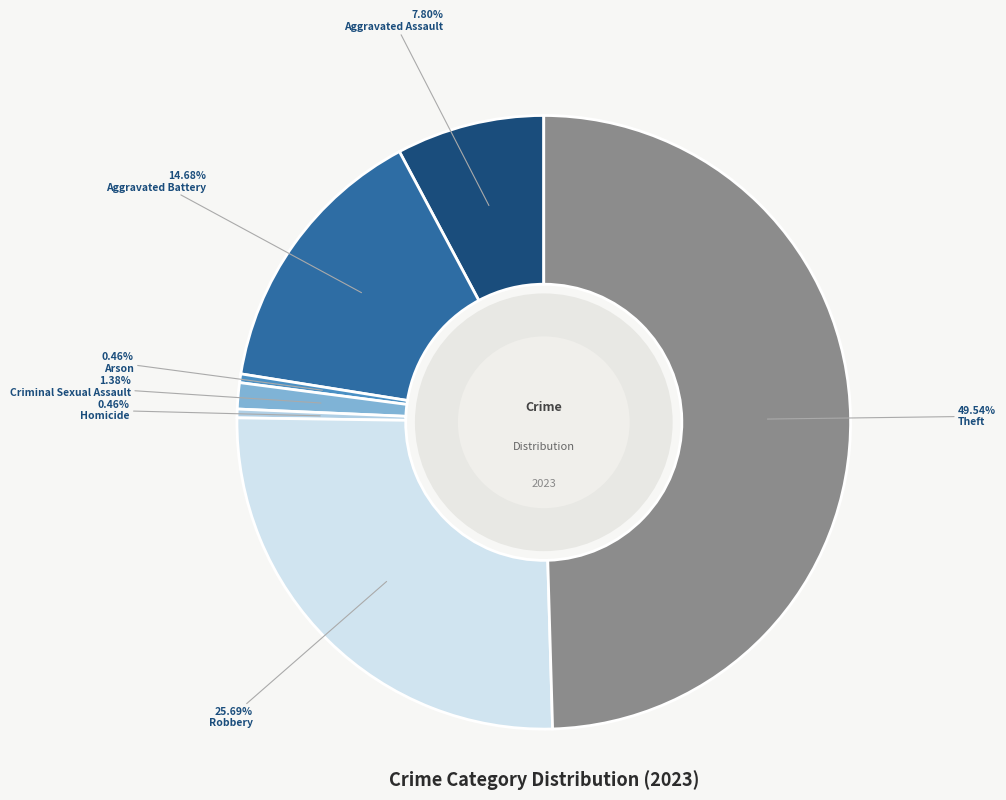

What is the largest slice in the pie chart?

Theft